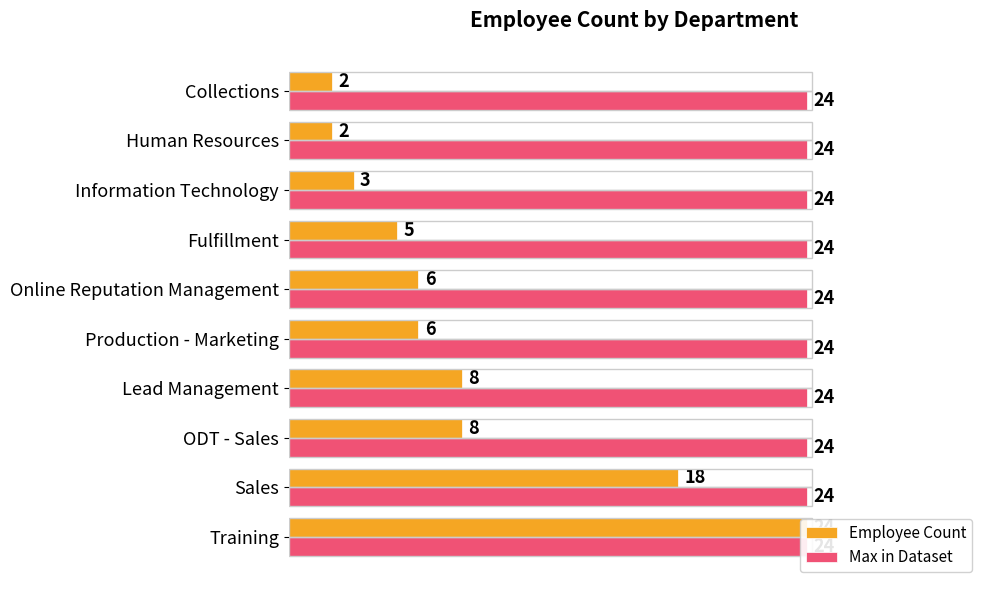

Which has a higher value, Lead Management or Human Resources?

Lead Management